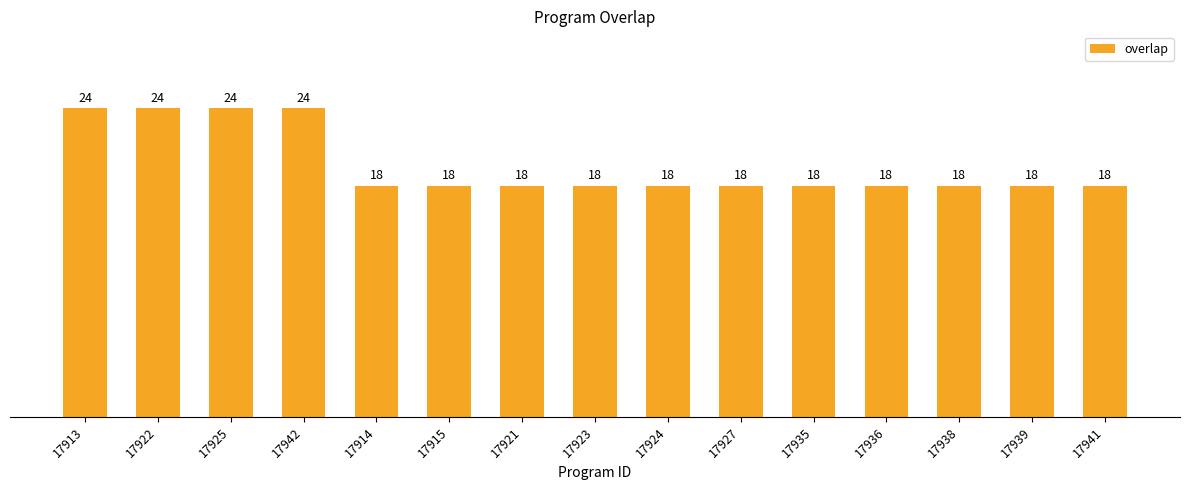

Reading right to left, transcribe all the data shown in this chart.

18	18	18	18	18	18	18	18	18	18	18	24	24	24	24